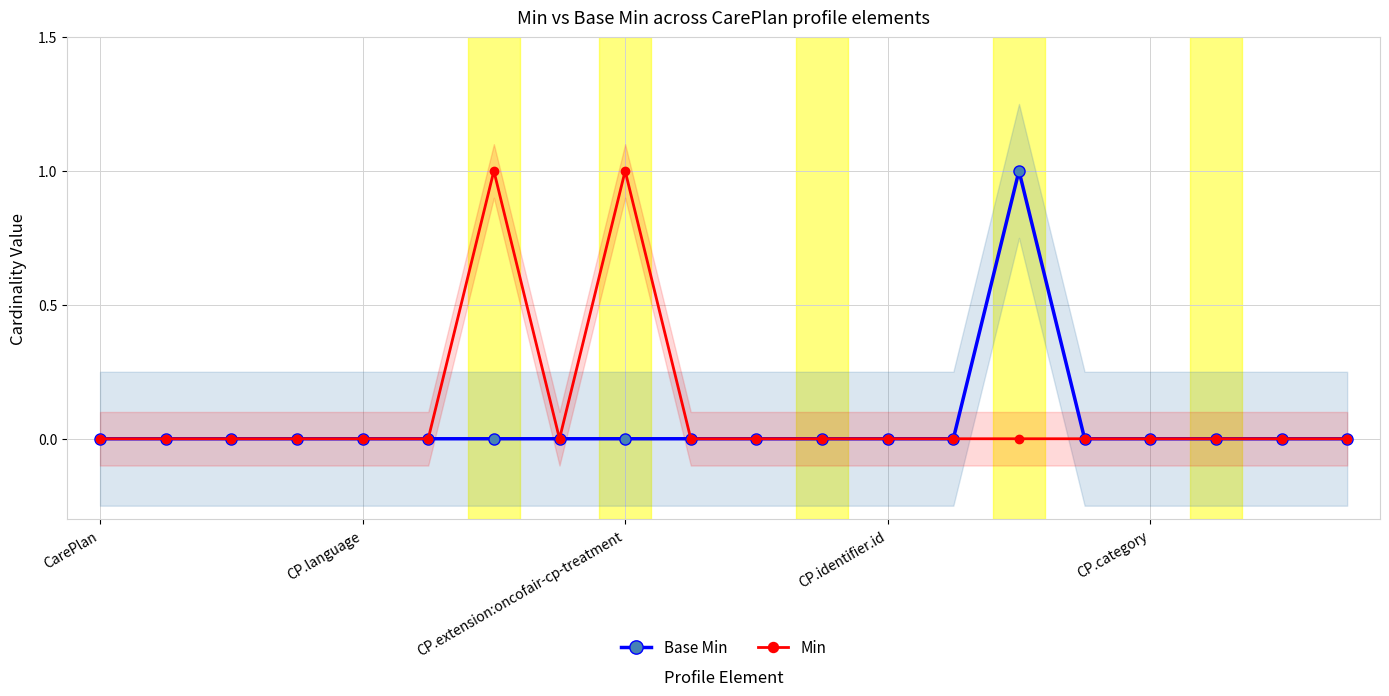

What are all the series names shown in the legend?

Base Min, Min